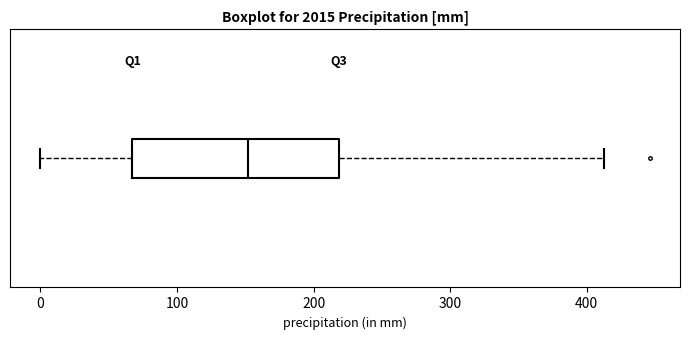

Transcribe this box plot: give where the median line is, the range the box spans, and where the two whiskers end, as read against the x-axis. The values are not printed on the chart, so give them approximately, as read against the axis.

median 150, box 70 to 220, whiskers 0 to 410